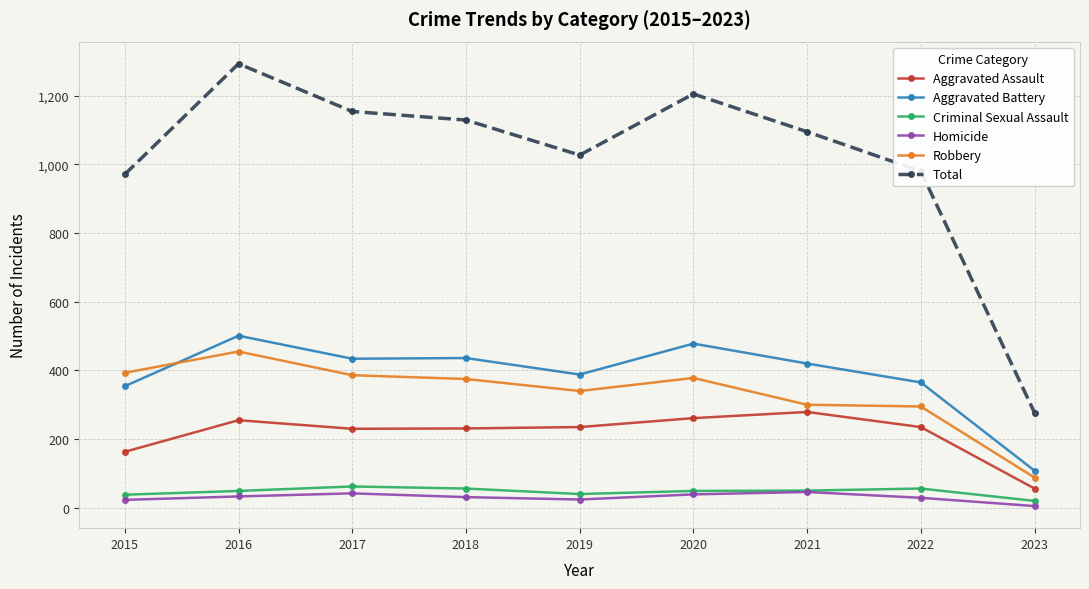

At how many categories does at least one series exceed 293?

8